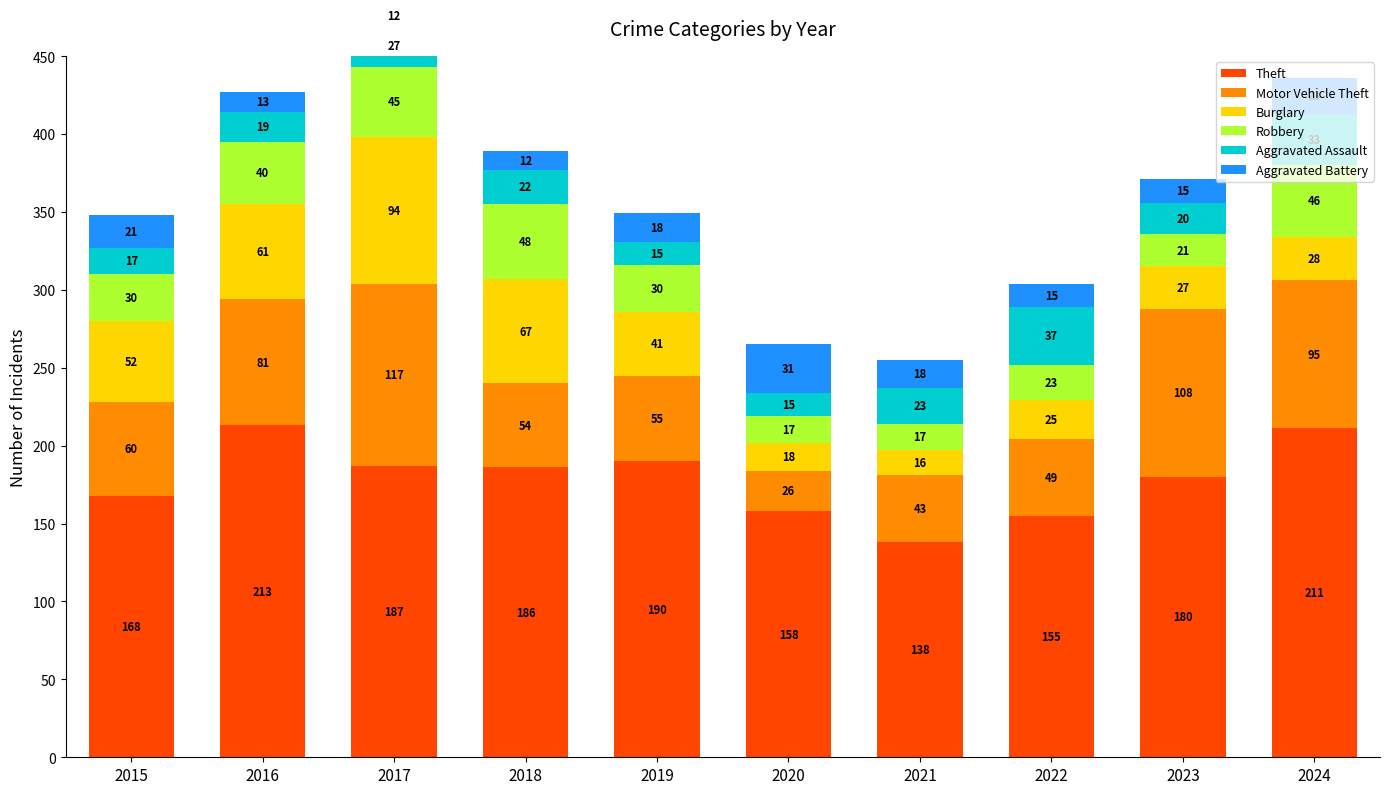

The Aggravated Assault series shows 15 at 2019. True or false?

True